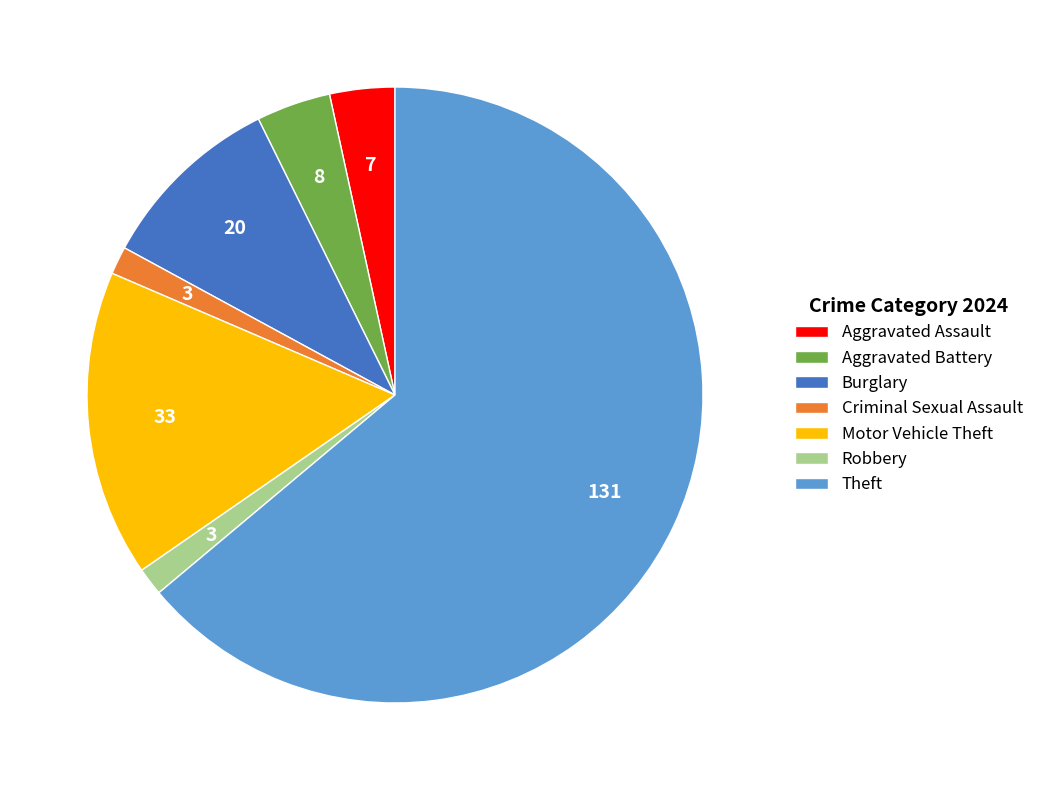

How many segments does this pie chart have?

7